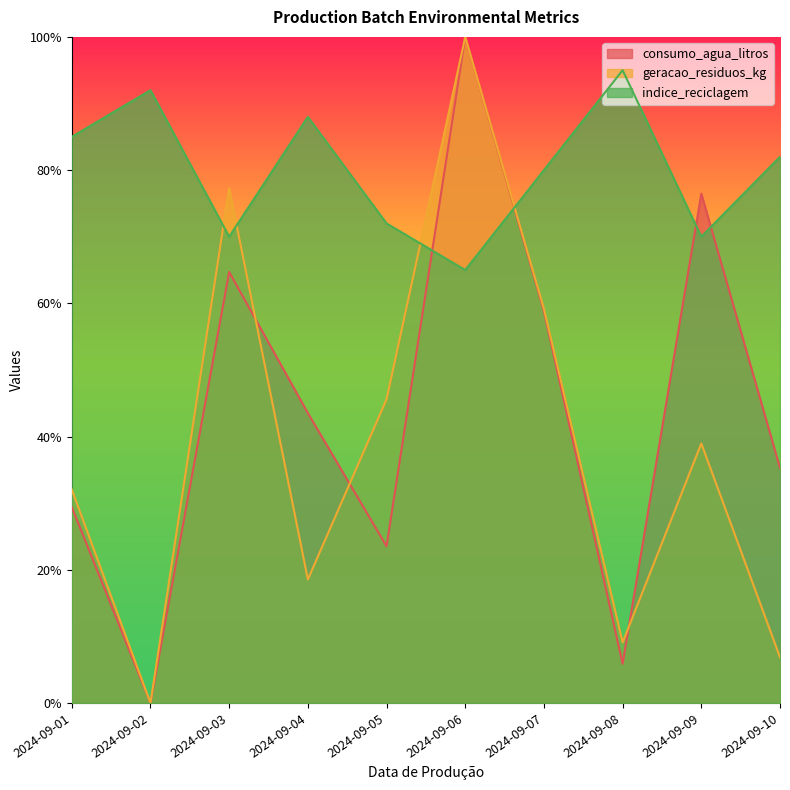

How many lines are shown in the chart?

3